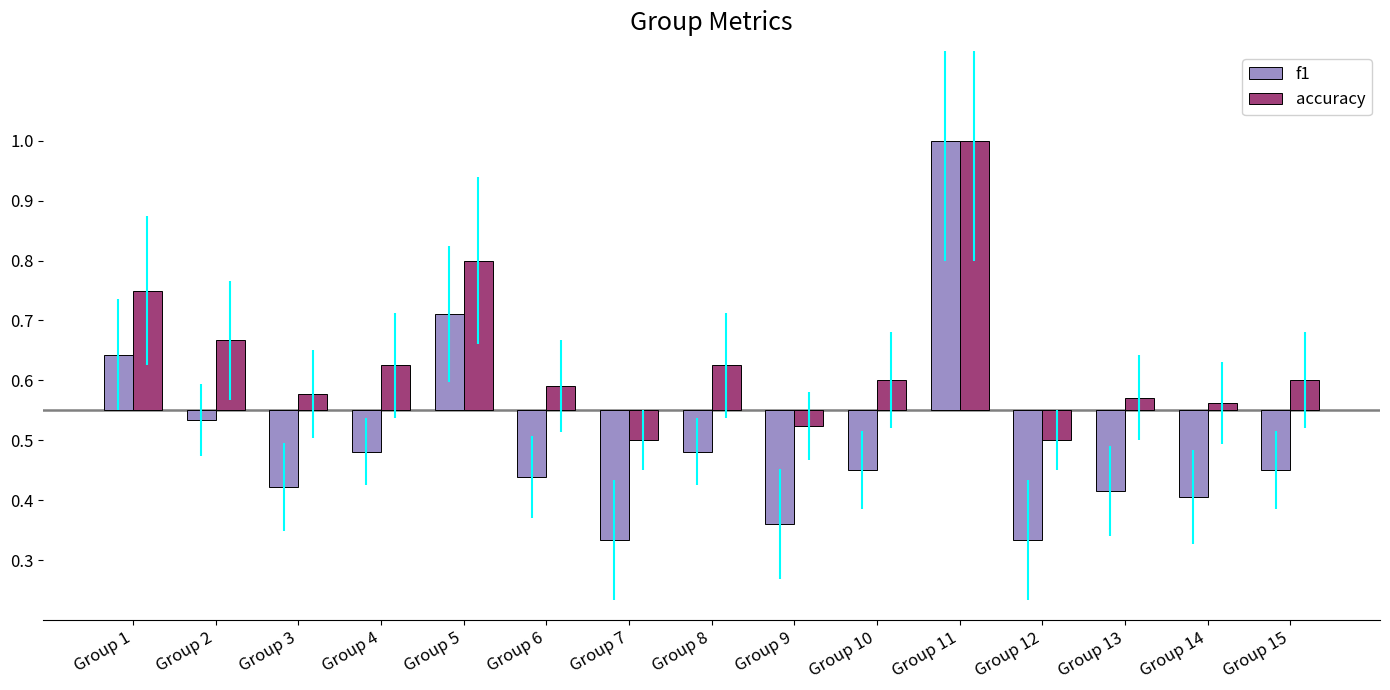

Is it true that f1 equals -0.1 at Group 10?

False